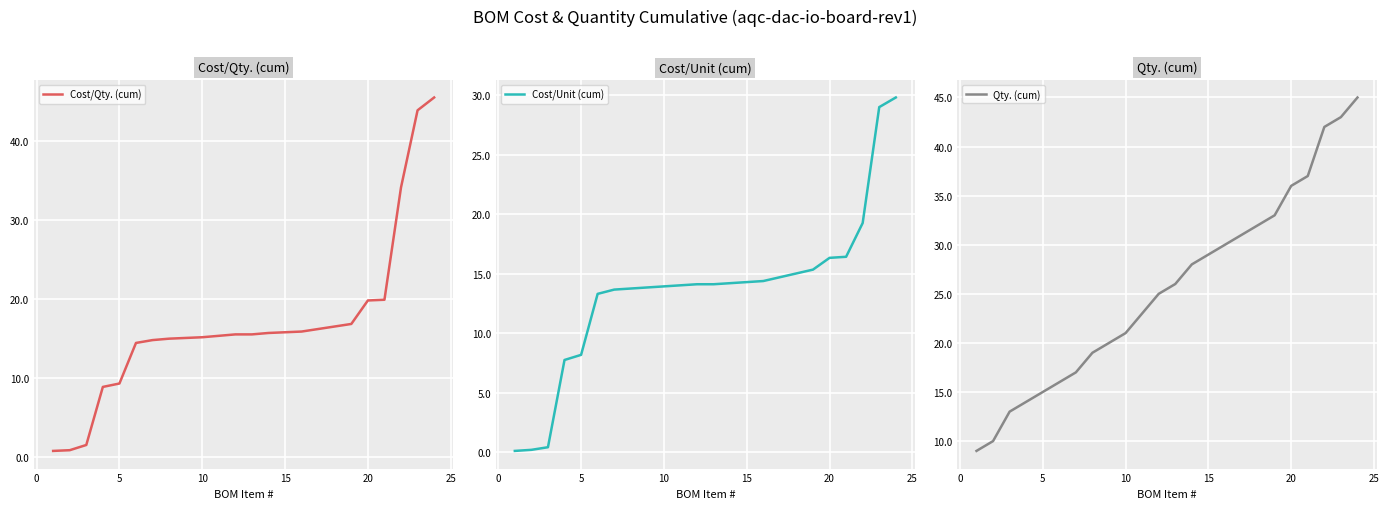

The value of Cost/Qty. (cum) at 15 is 7.1. True or false?

False